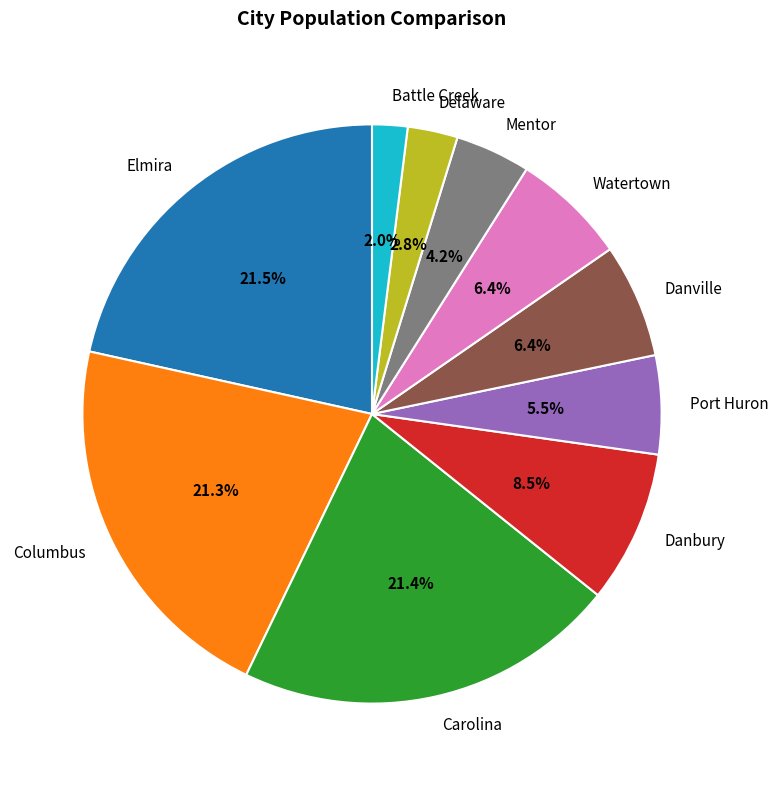

To the nearest percent, what is the difference between the Delaware and Watertown slice percentages?

4%